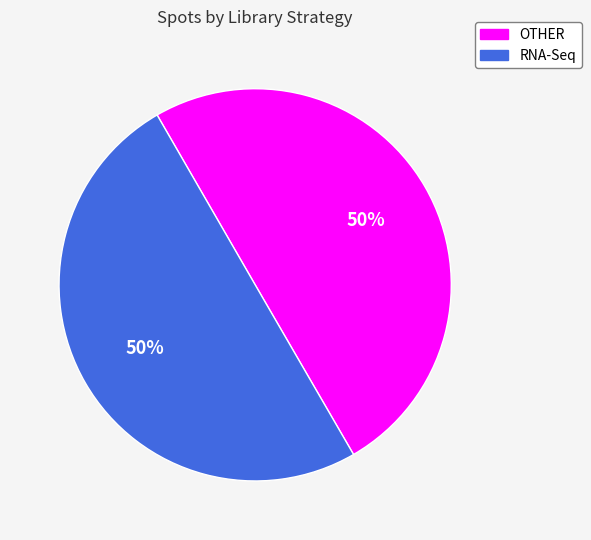

The OTHER slice represents 50% of the pie. True or false?

True